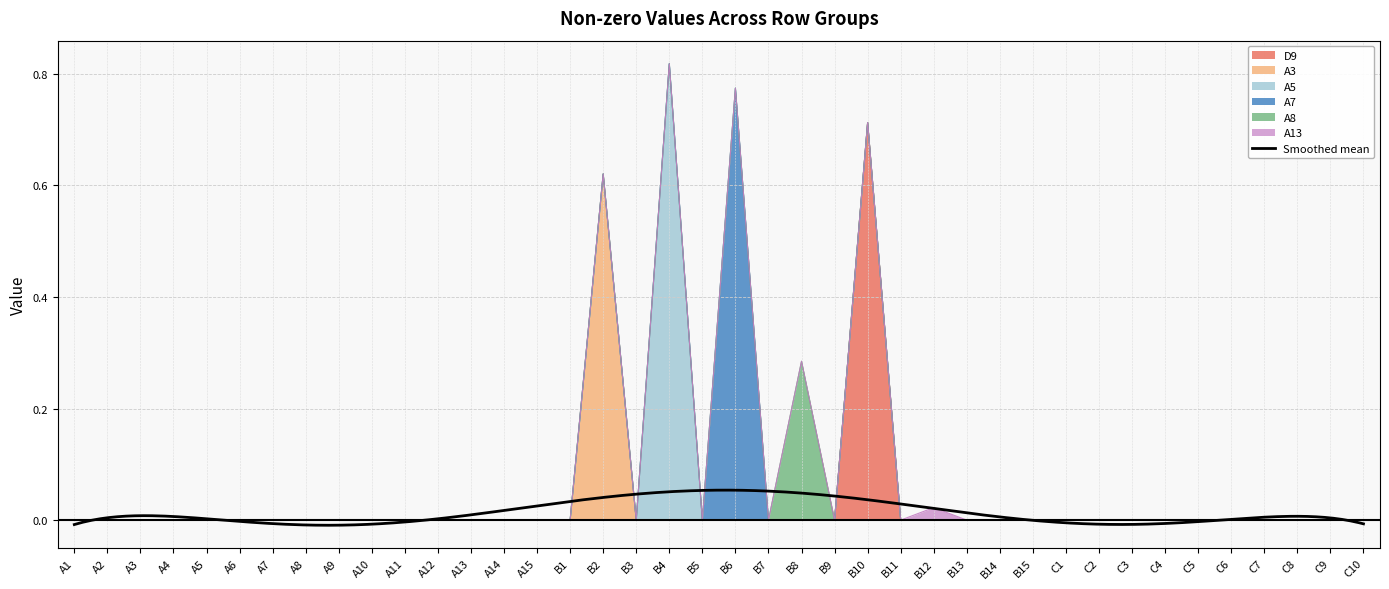

Which category has the lowest value in the A3 series?

A1